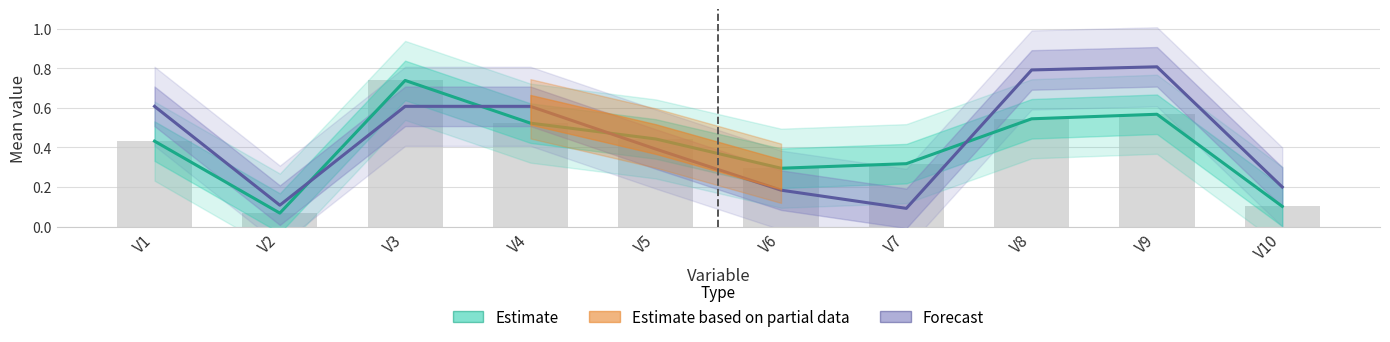

Is it true that Forecast (y=1) equals 0.4 at V5?

True